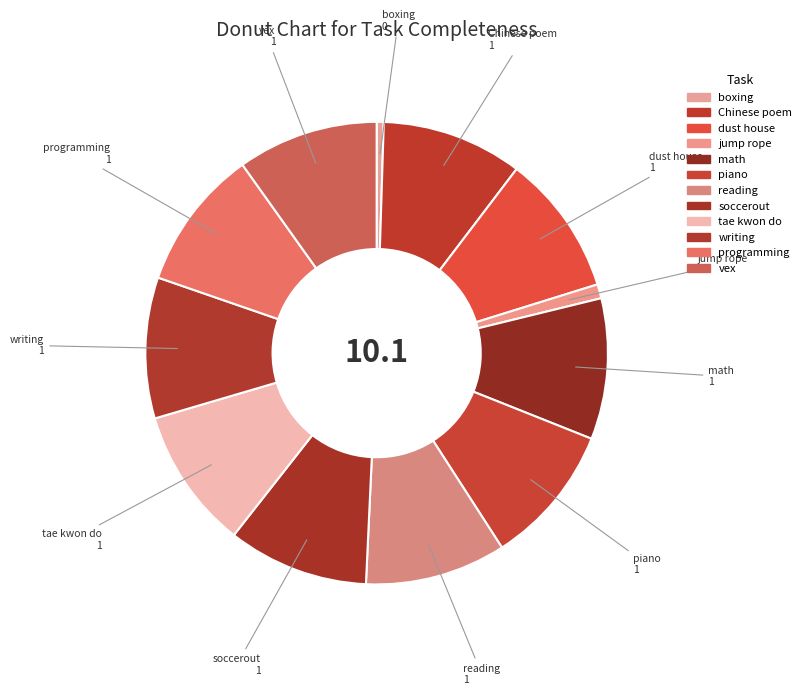

Does dust house account for over 50% of the chart?

No